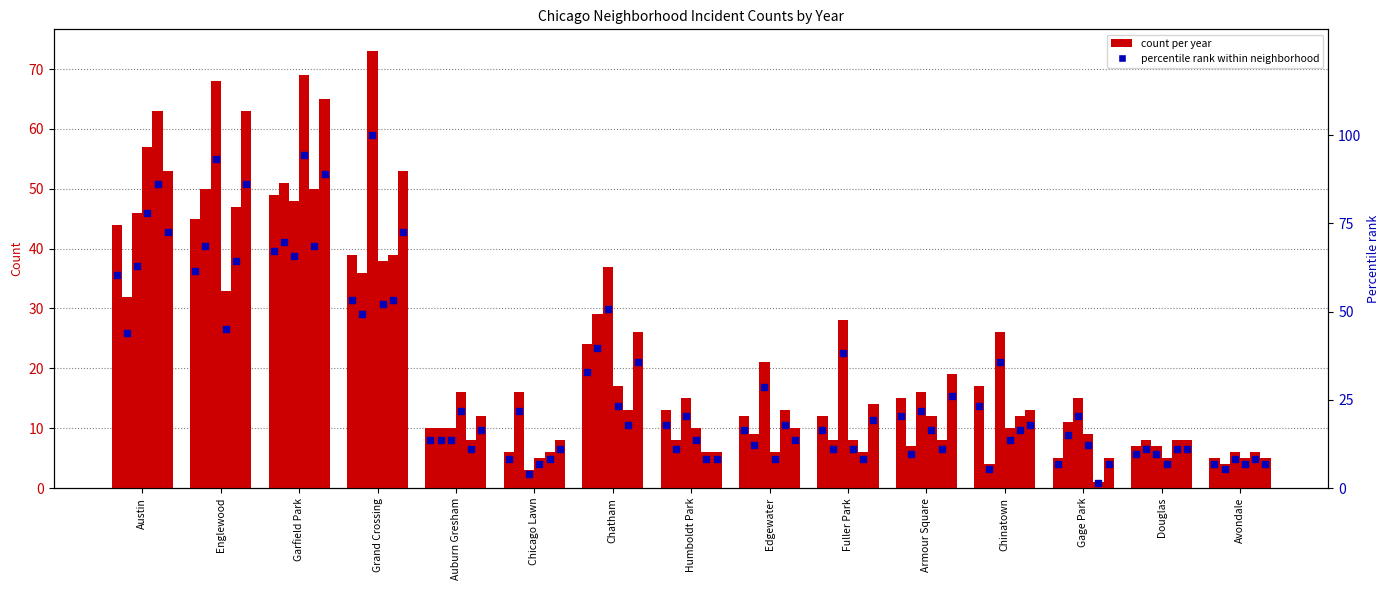

At which category is the sum across all series the highest?

Garfield Park